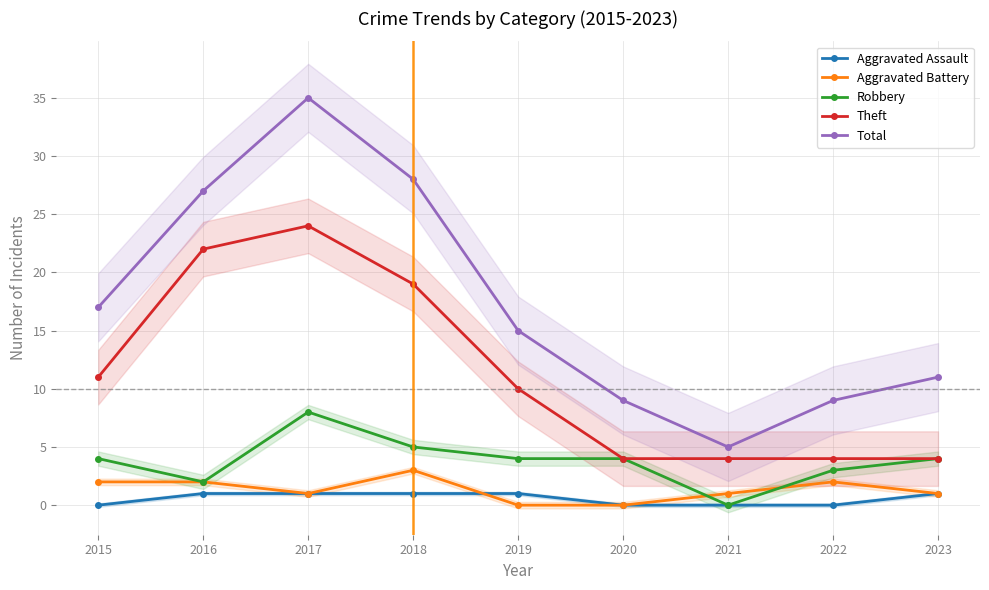

How many lines are shown in the chart?

5